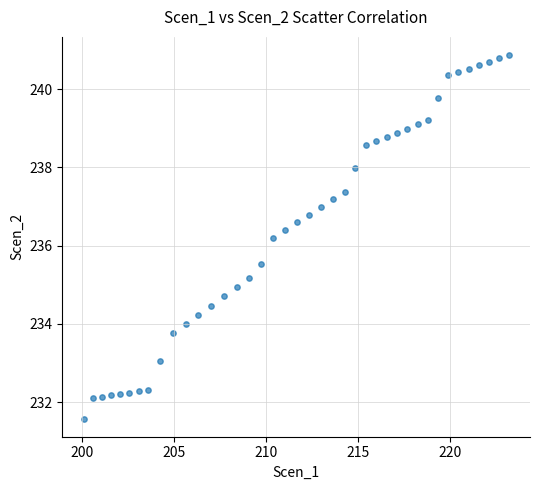

What is the range of Y values (max minus min)?

9.3